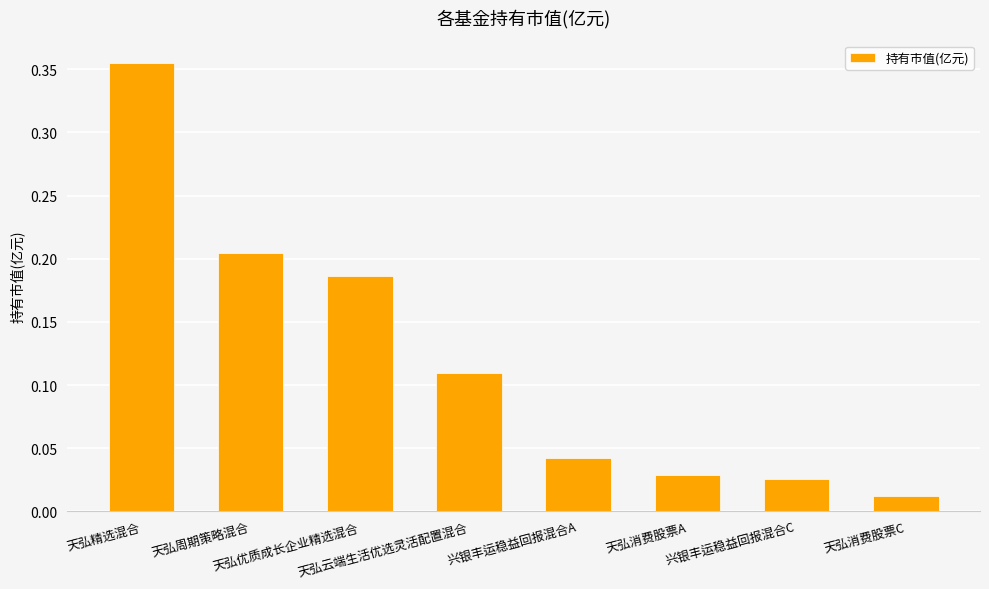

What is the sum of all values?

1.0